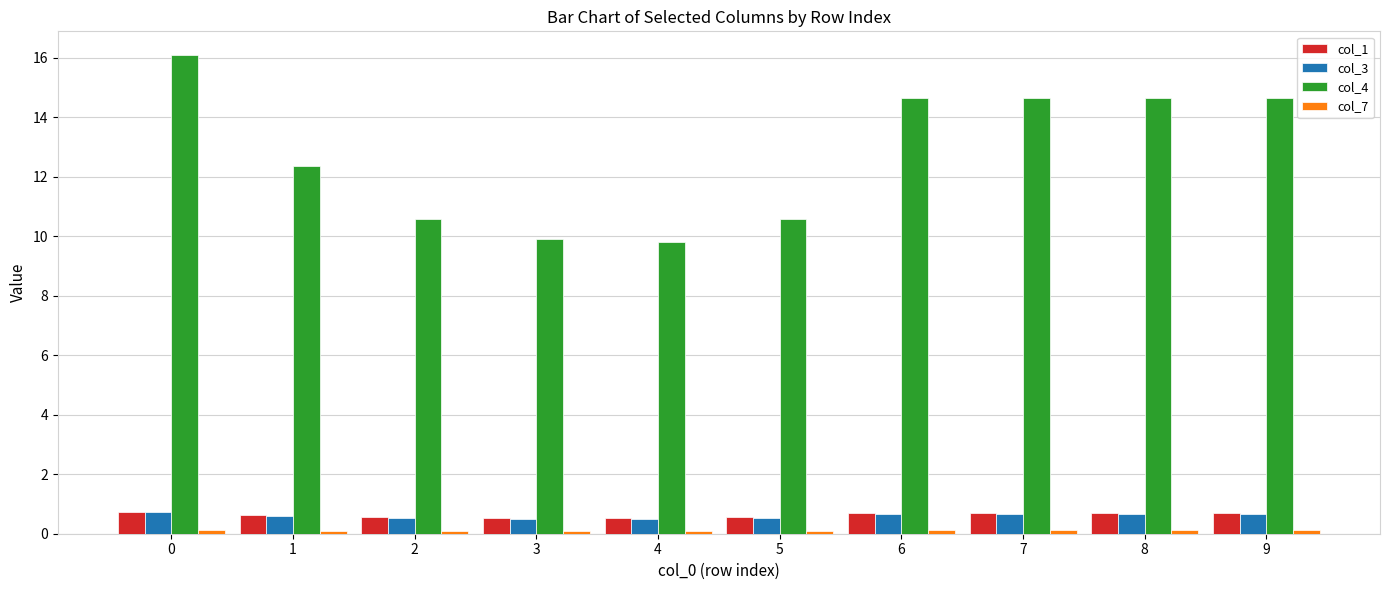

Which series has the largest total across all categories?

col_4